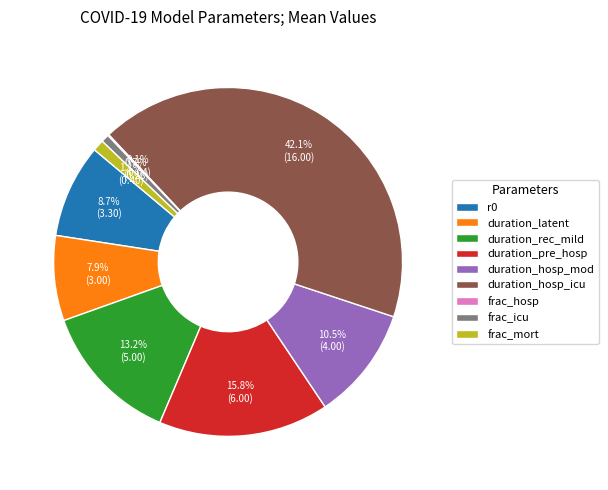

What percentage is NOT represented by r0?

91.3%